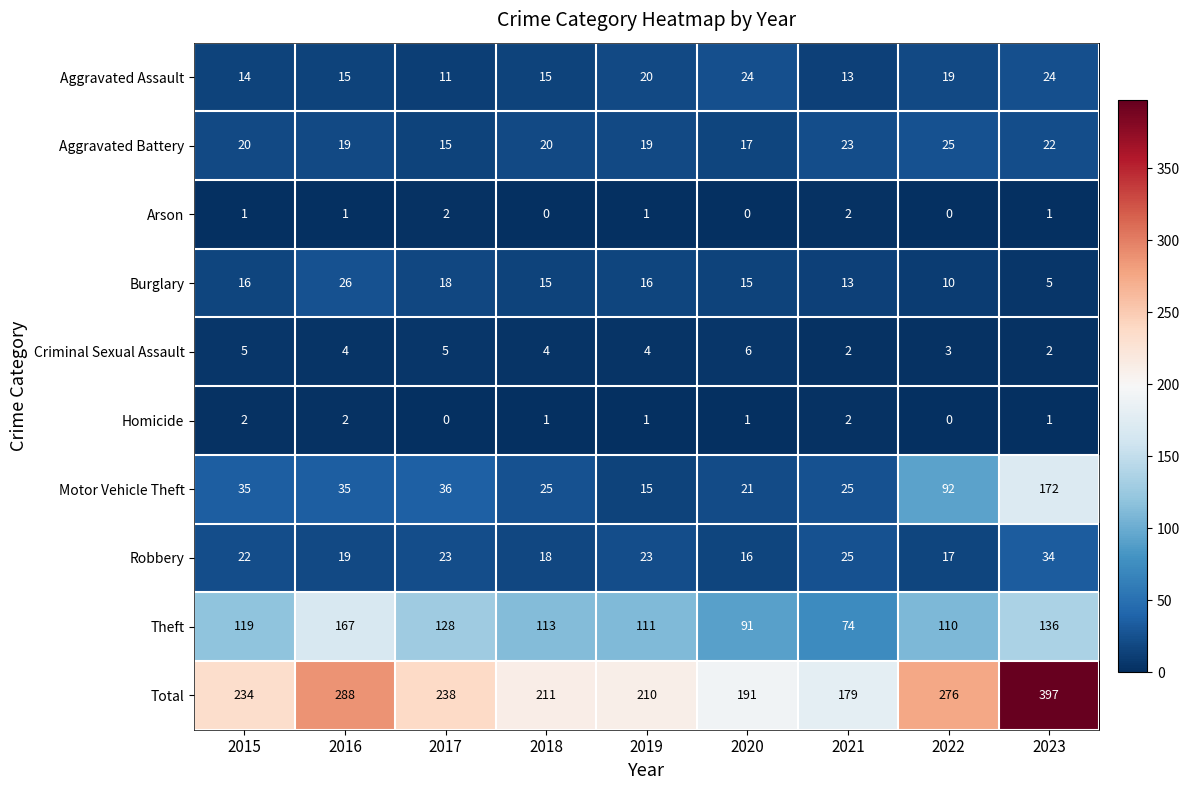

At 2020, list the series in order from largest to smallest.

Total, Theft, Aggravated Assault, Motor Vehicle Theft, Aggravated Battery, Robbery, Burglary, Criminal Sexual Assault, Homicide, Arson